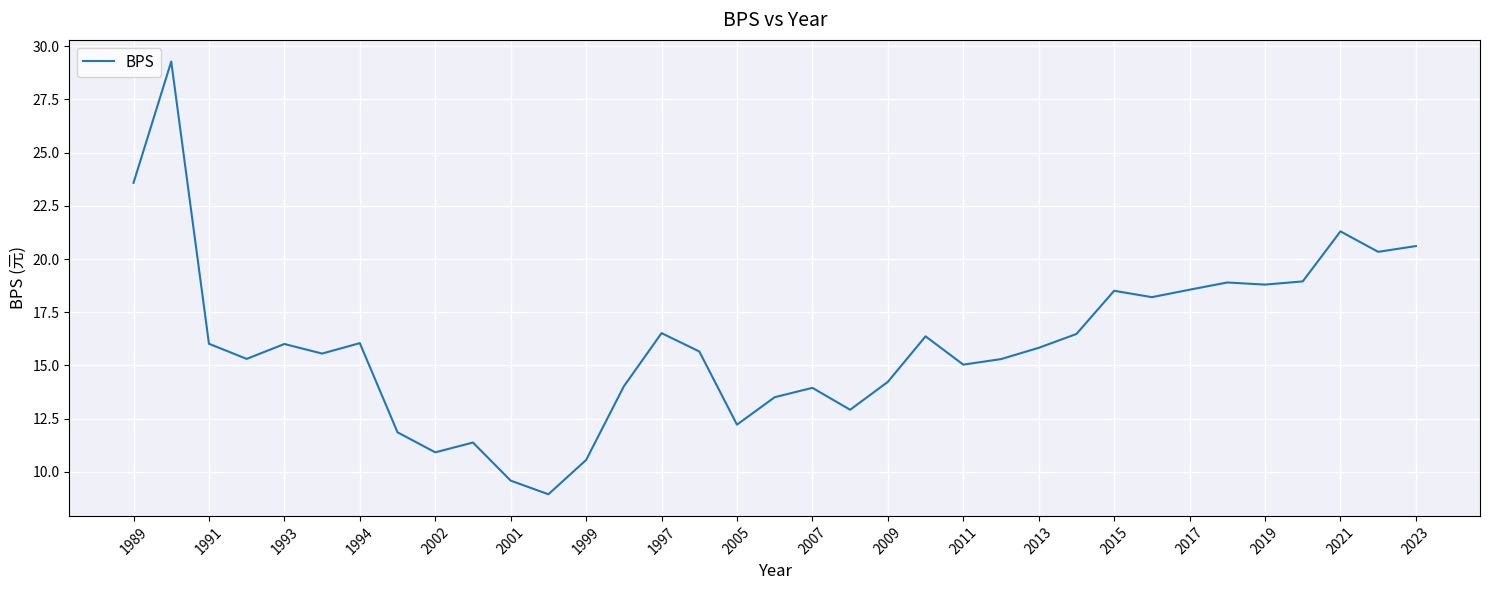

What is the maximum value shown in the chart?

29.3